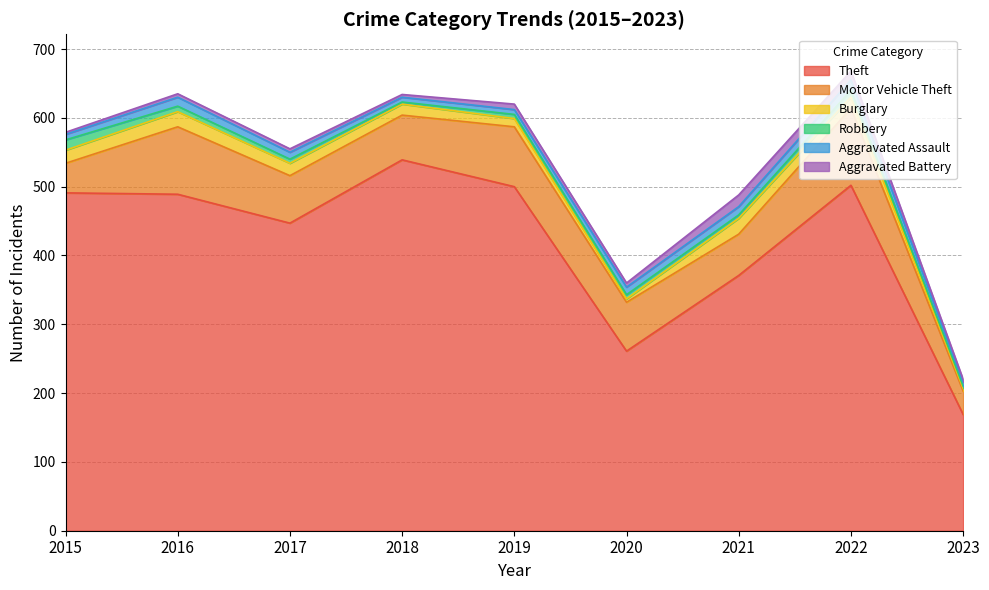

What is the difference between the maximum and second lowest values in the Robbery series?

12